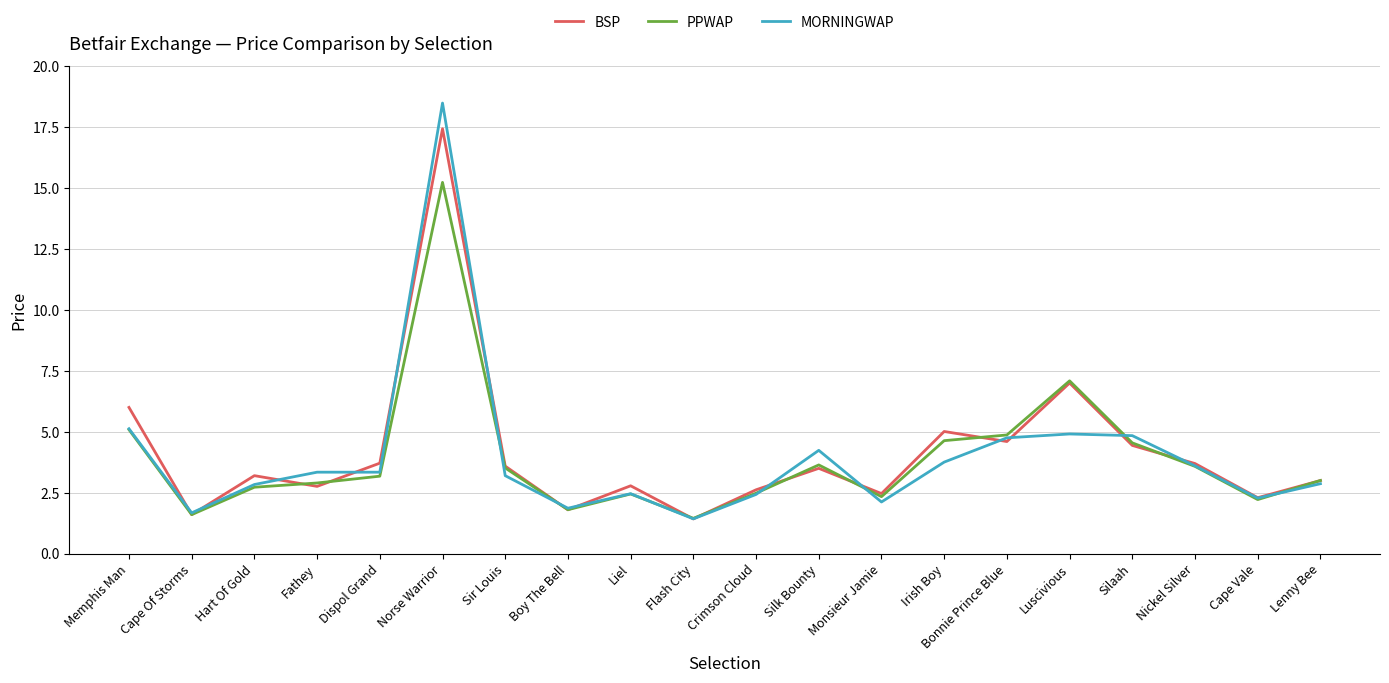

Is the value of MORNINGWAP at Monsieur Jamie greater than the value of BSP at Norse Warrior?

No